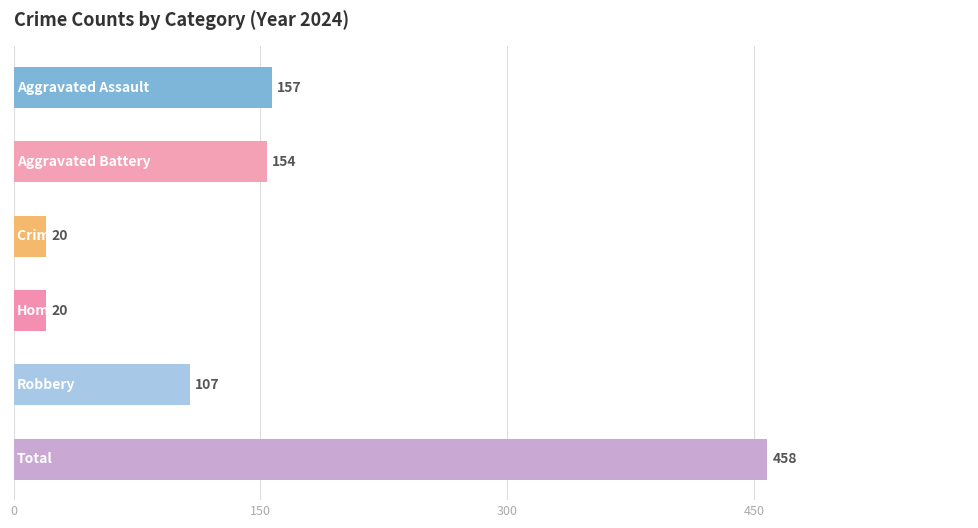

How many bars are there in total?

6